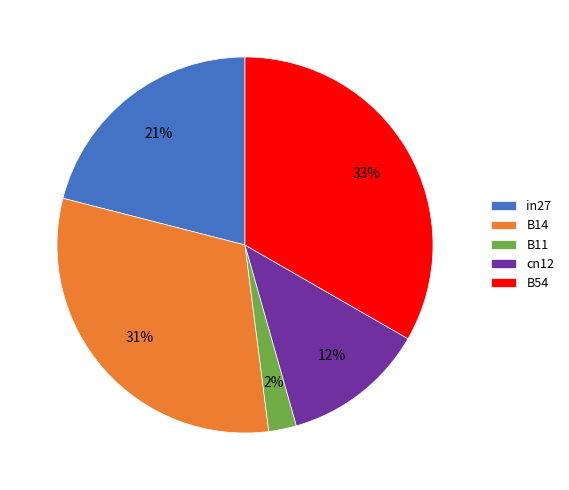

Does any single category account for the majority?

No